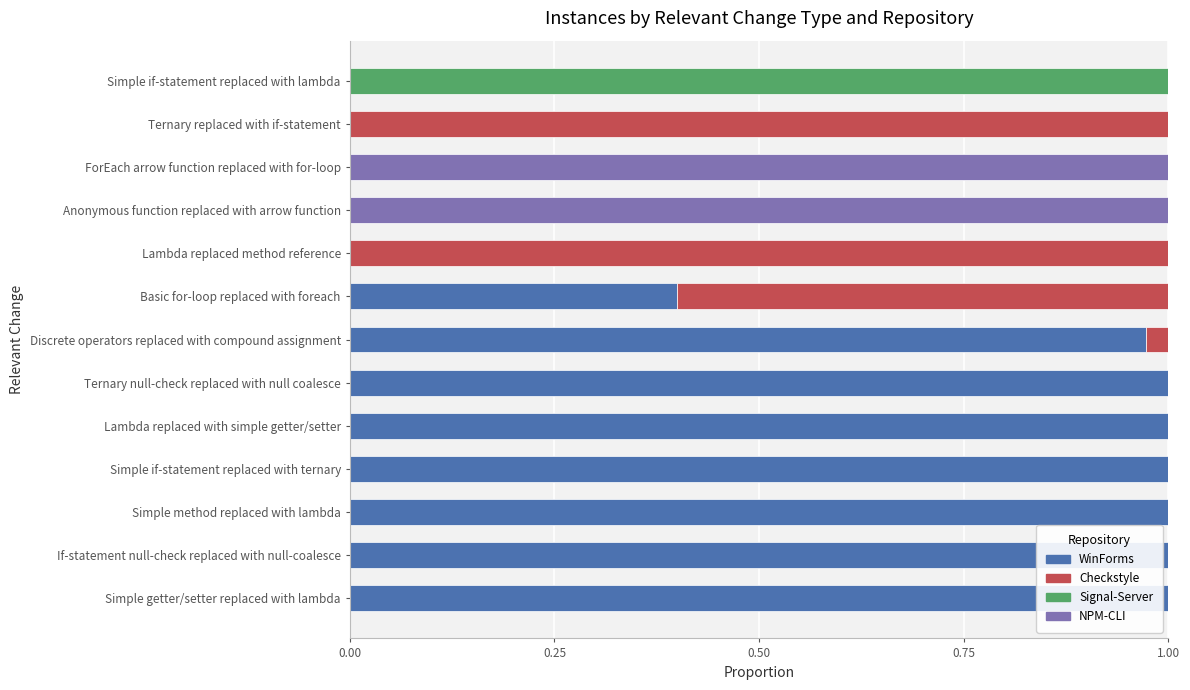

The WinForms series shows 0.3 at Discrete operators replaced with compound assignment. True or false?

False